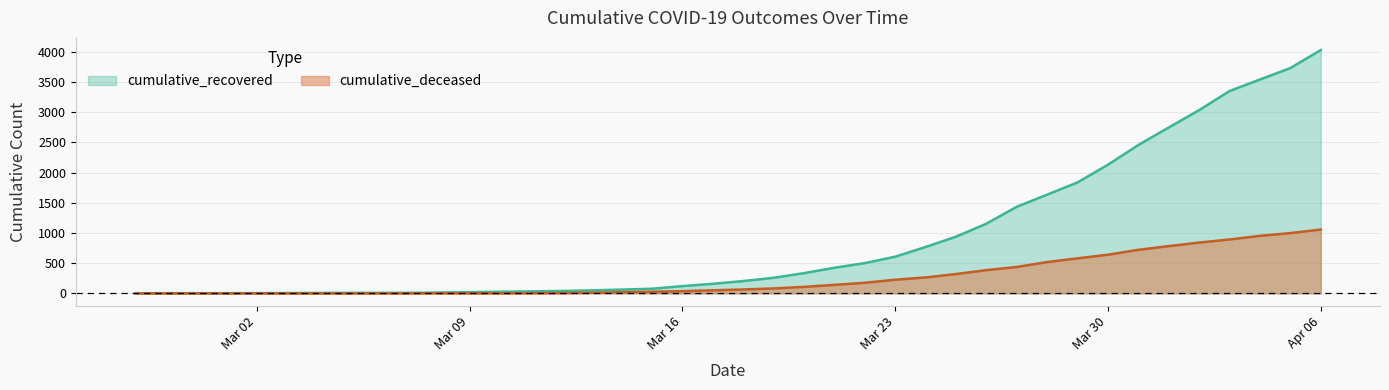

Which series has the largest total across all categories?

cumulative_recovered